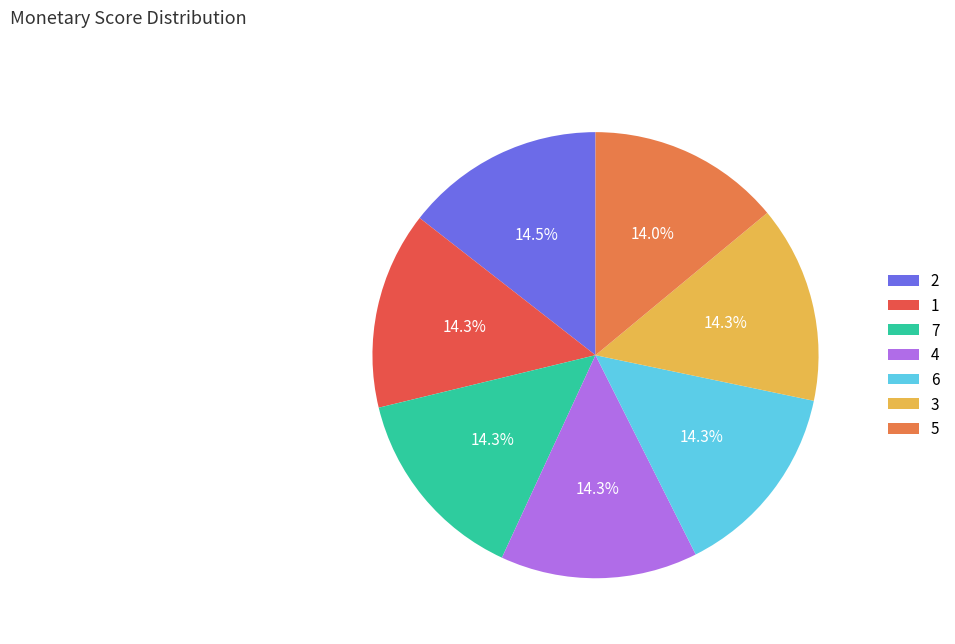

Does 5 account for over 50% of the chart?

No